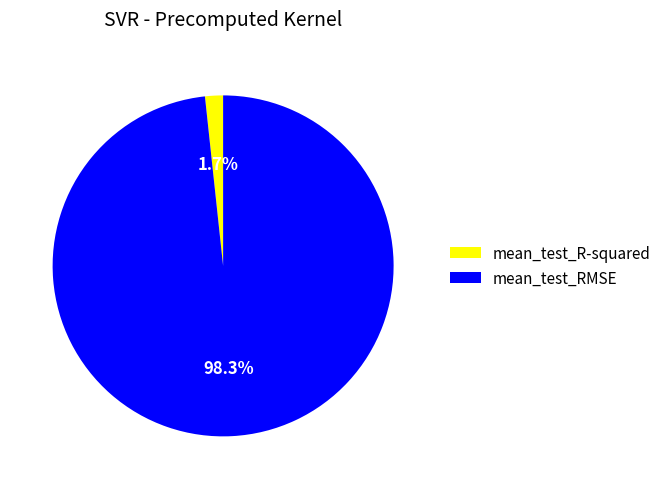

To the nearest percent, what is the difference between the mean_test_RMSE and mean_test_R-squared slice percentages?

97%